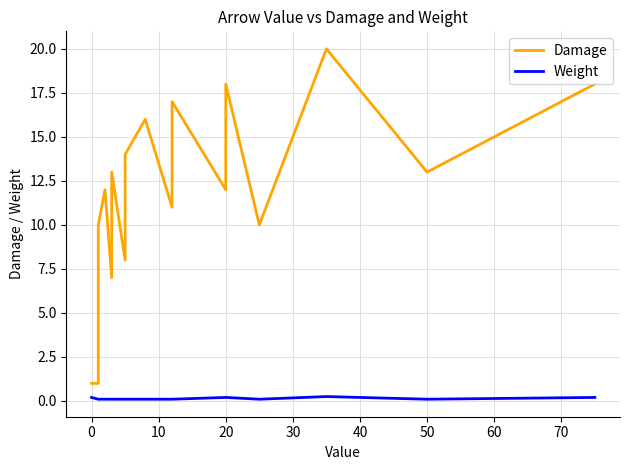

Does the chart display data point markers on the line(s)?

No